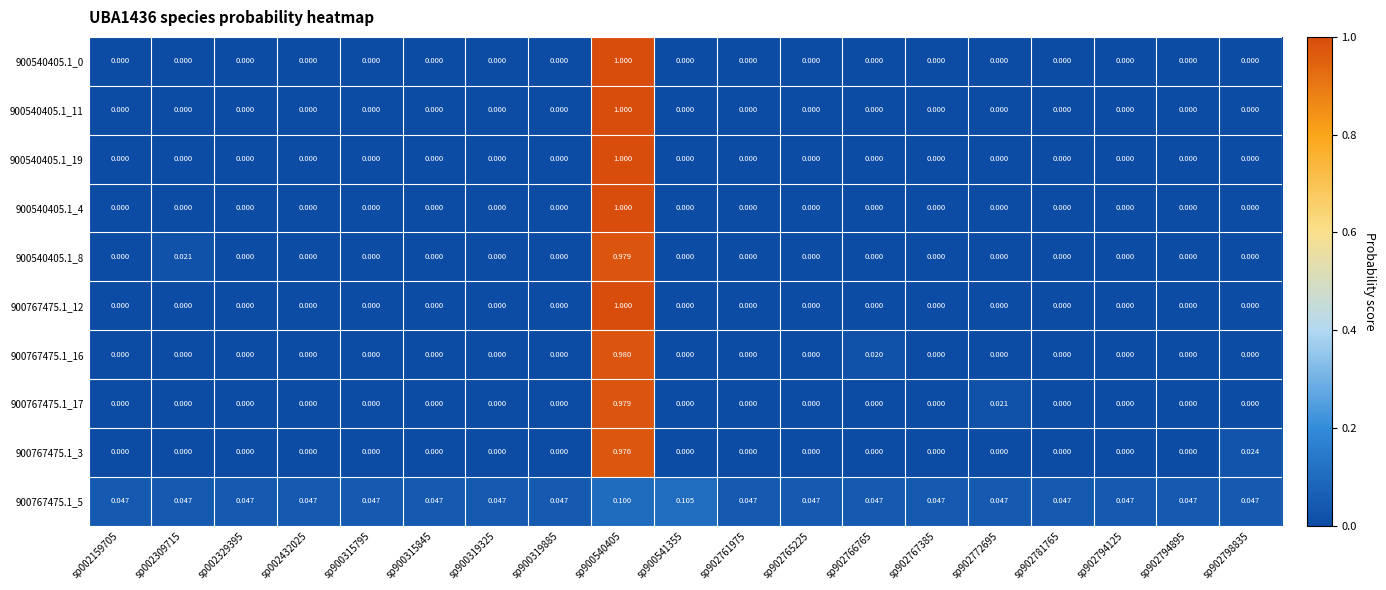

Is the value of 900540405.1_11 at sp902794125 greater than the value of 900767475.1_5 at sp902794125?

No